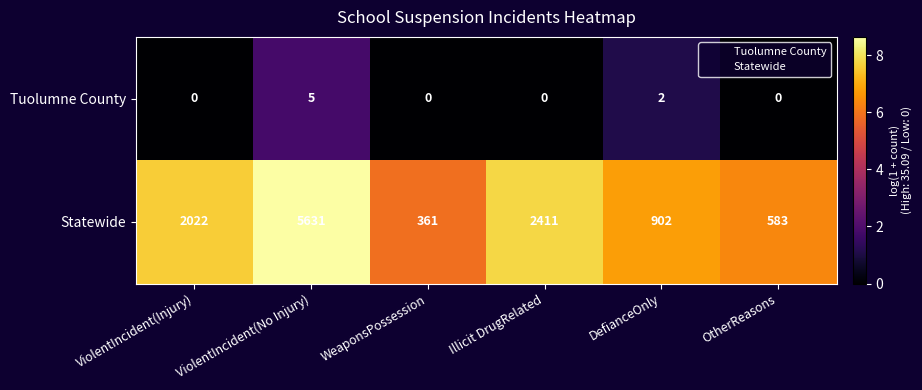

What is the difference between the highest and lowest values at OtherReasons?

583